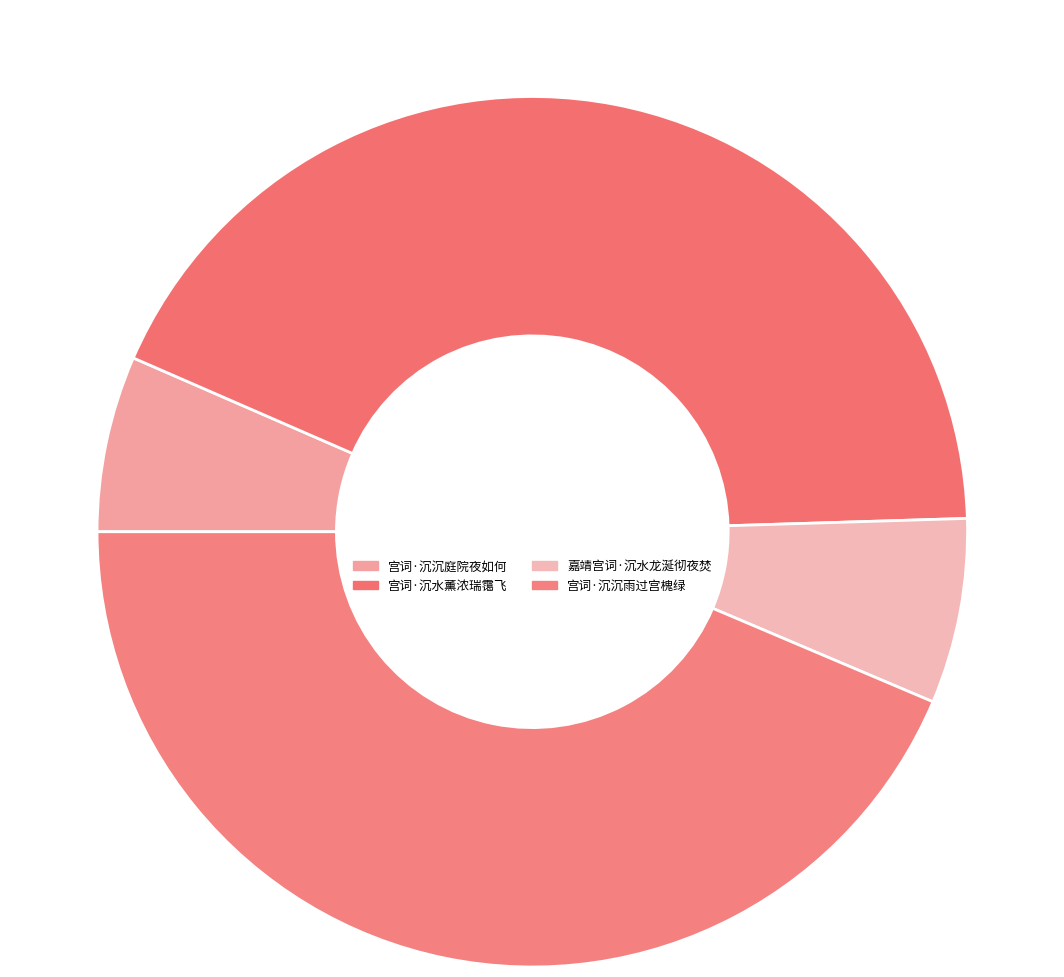

What percentage is NOT represented by 宫词·沉沉雨过宫槐绿?

56.4%